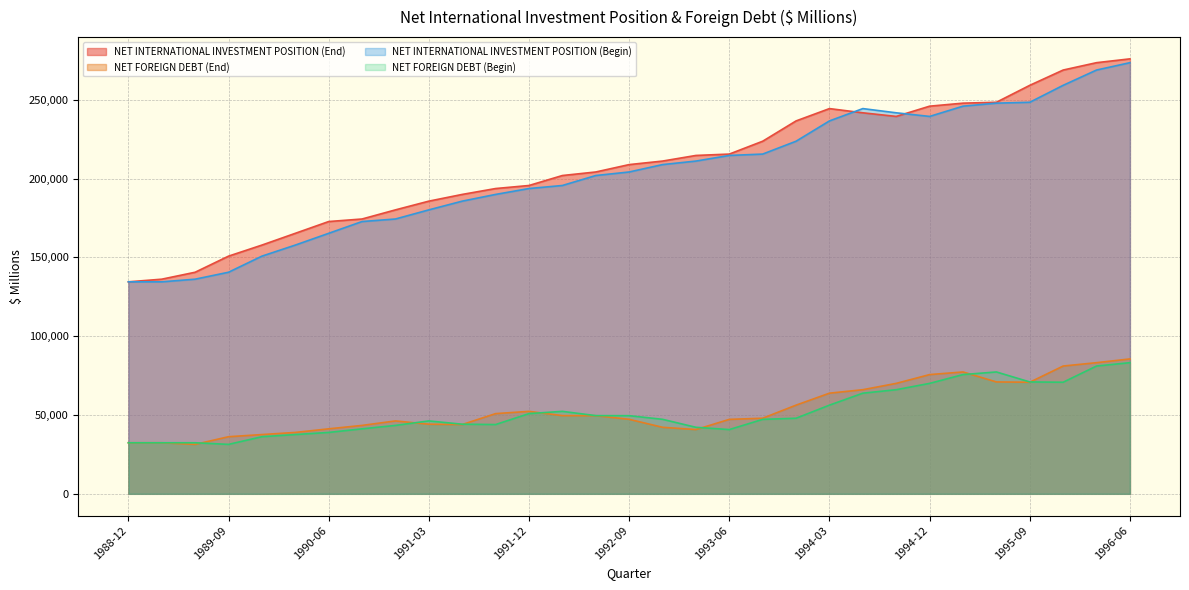

What position from the left is 1992-03?

14